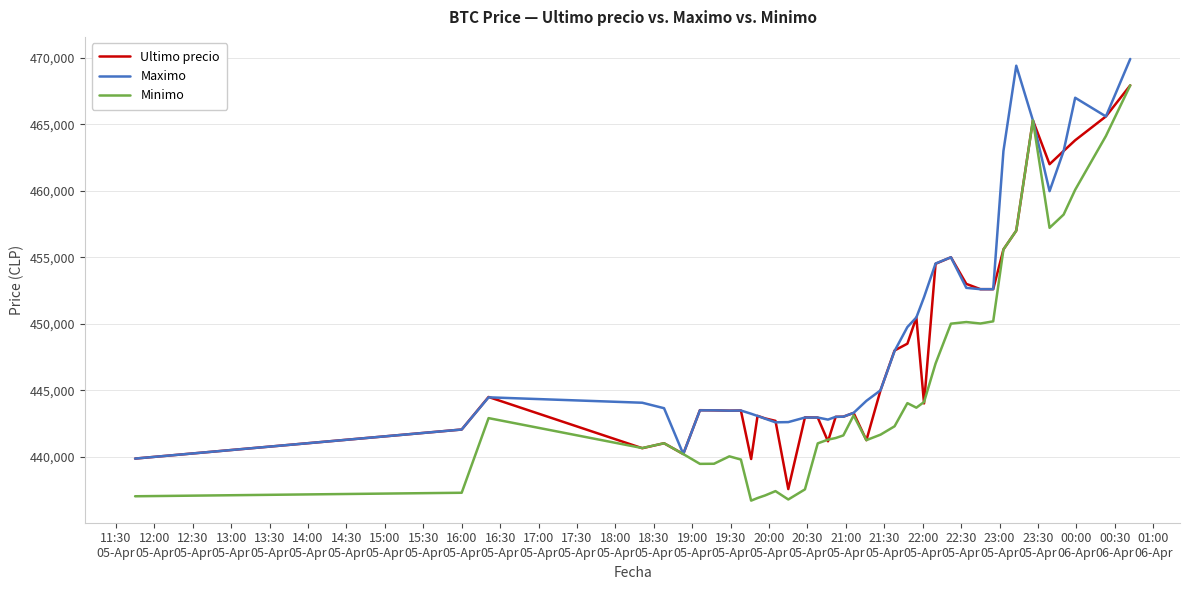

Which series has the largest range (max minus min)?

Minimo